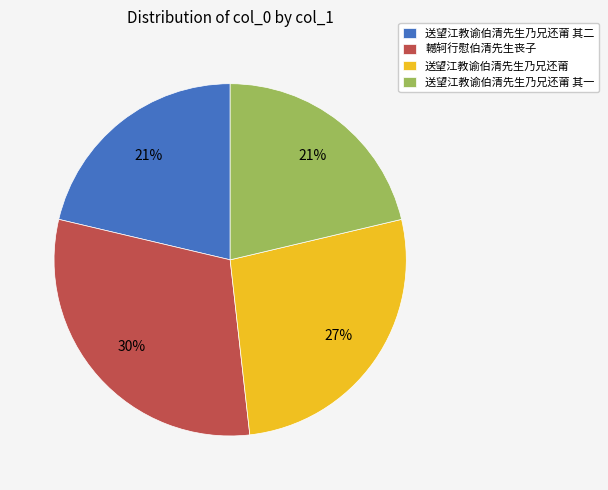

Is there a majority slice in this chart?

No